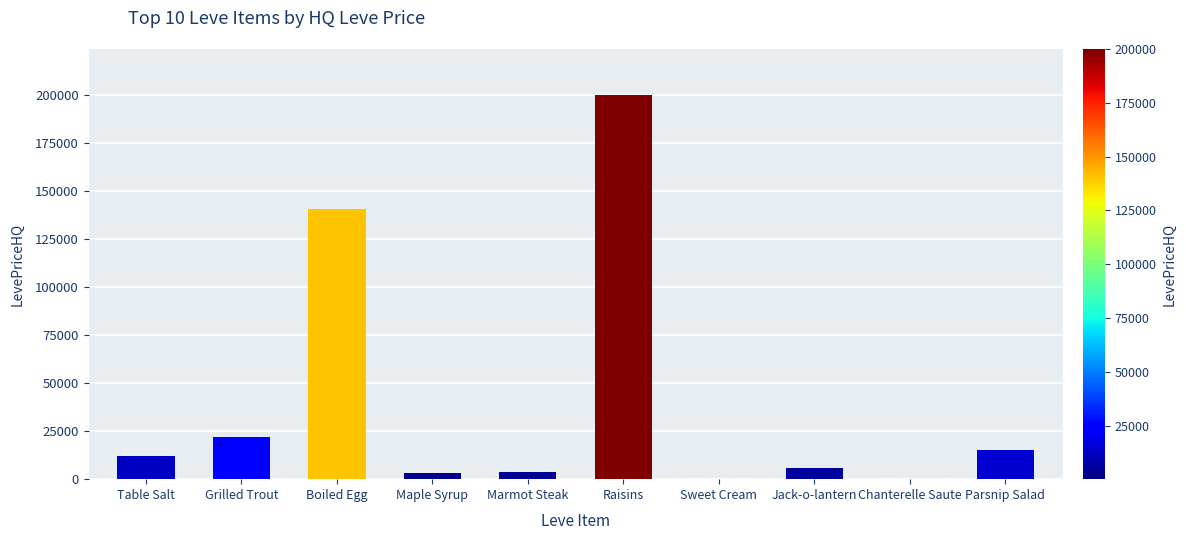

How many distinct data groups are displayed?

1